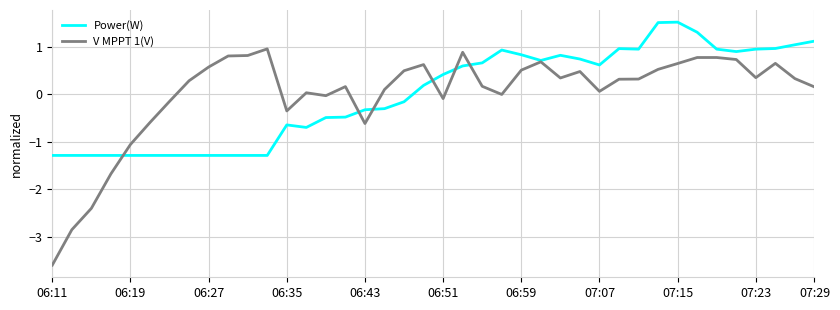

Rank the series by their maximum value, from highest to lowest.

Power(W), V MPPT 1(V)